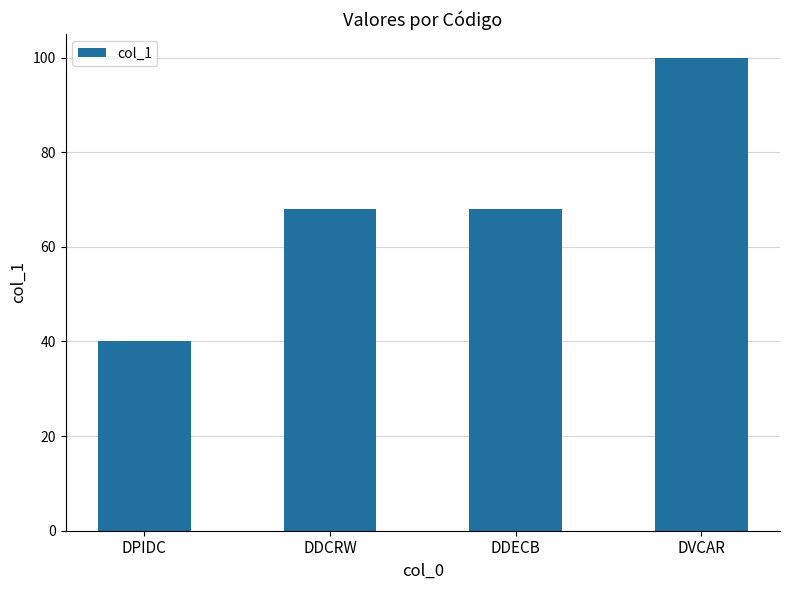

Read the value at DVCAR, to the nearest 5.

100